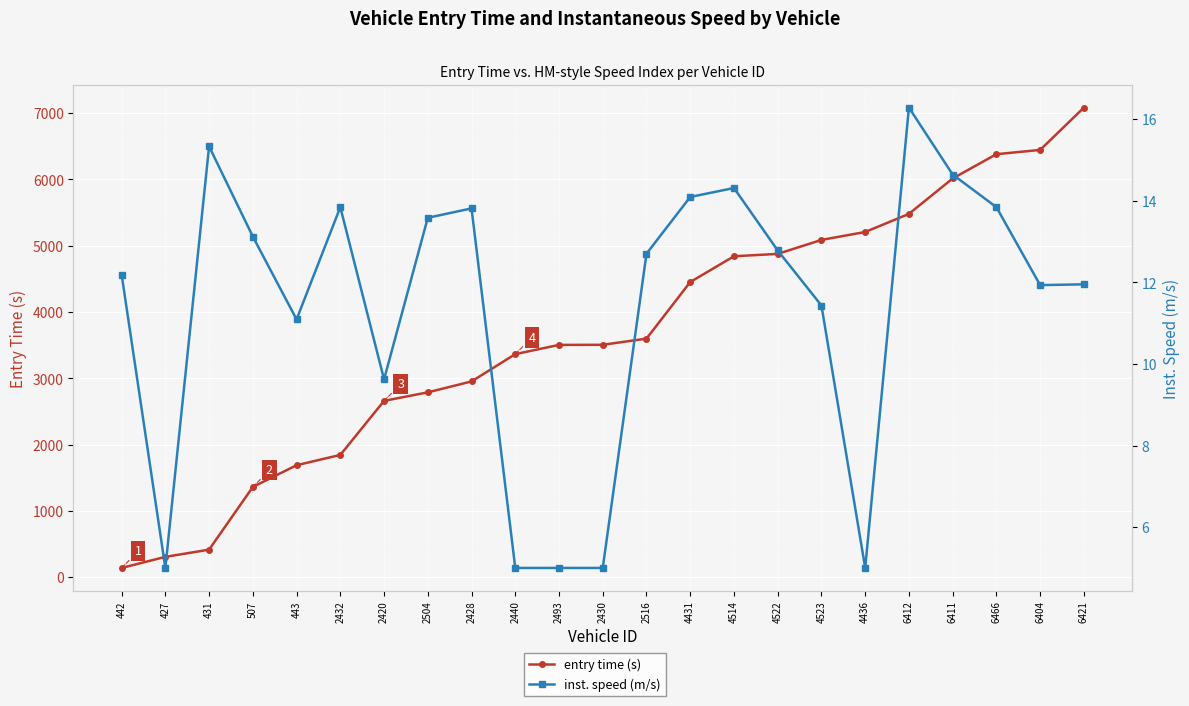

Reading left to right, transcribe all the data shown in this chart.

entry time (s): 442=138.3	427=305.6	431=414.6	507=1360.5	443=1688.3	2432=1843.5	2420=2659.1	2504=2787.8	2428=2952.5	2440=3364.2	2493=3503.6	2430=3505.2	2516=3598.5	4431=4452.3	4514=4840.7	4522=4876.5	4523=5087.4	4436=5207.2	6412=5480.5	6411=6014.5	6466=6380.9	6404=6445.2	6421=7083.8
inst. speed (m/s): 442=12.2	427=5.0	431=15.3	507=13.1	443=11.1	2432=13.8	2420=9.6	2504=13.6	2428=13.8	2440=5.0	2493=5.0	2430=5.0	2516=12.7	4431=14.1	4514=14.3	4522=12.8	4523=11.4	4436=5.0	6412=16.3	6411=14.6	6466=13.8	6404=11.9	6421=11.9